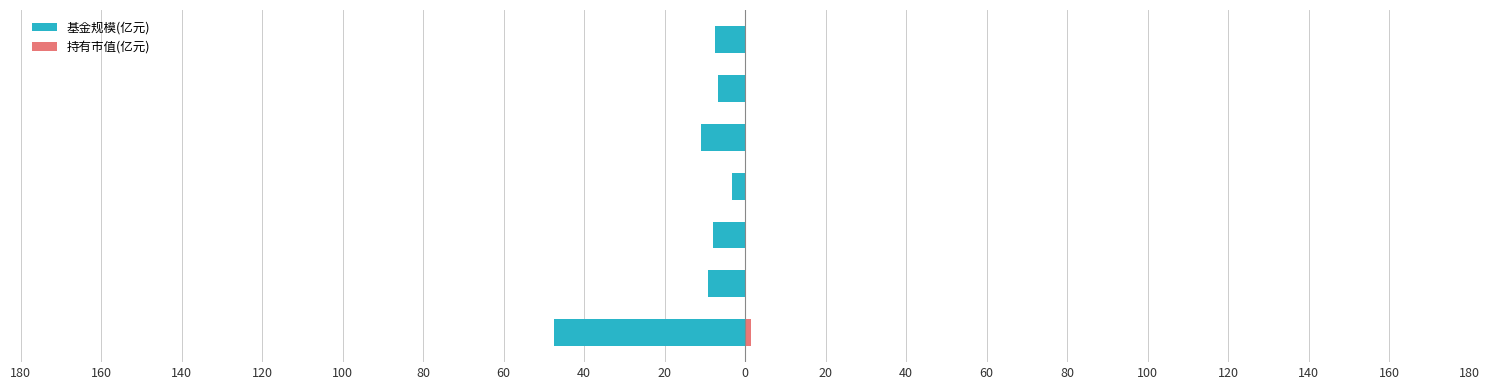

How many values in the 基金规模(亿元) series exceed -7?

2